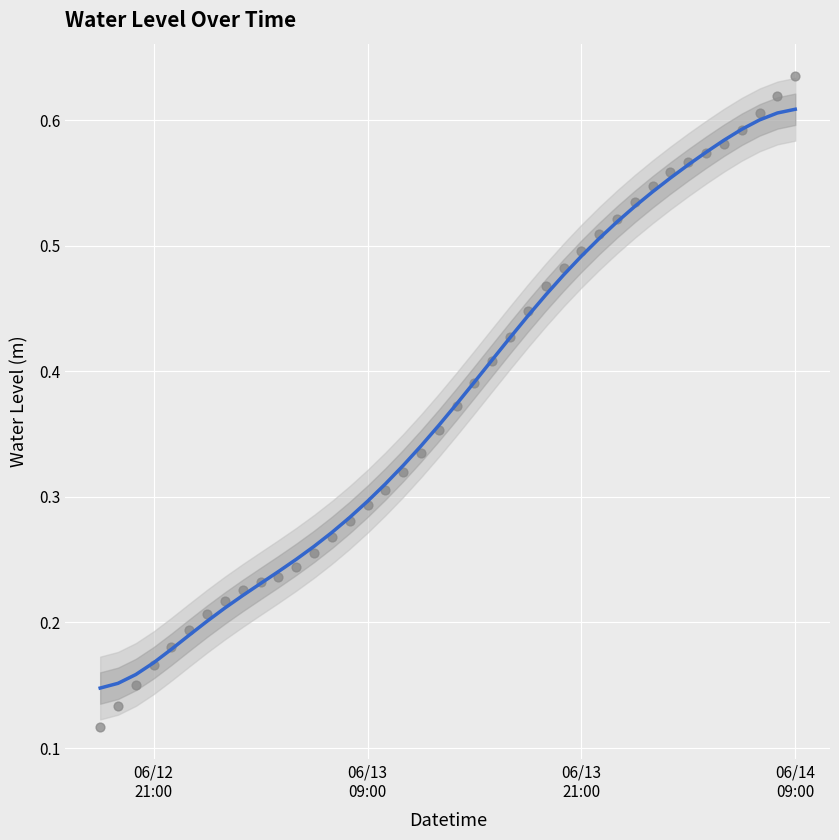

At which category is the sum across all series the highest?

06/14 09:00